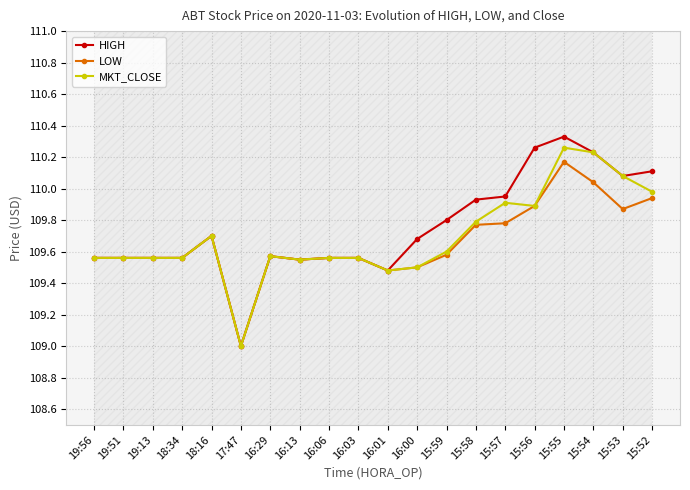

At which category does MKT_CLOSE reach its first local valley?

17:47